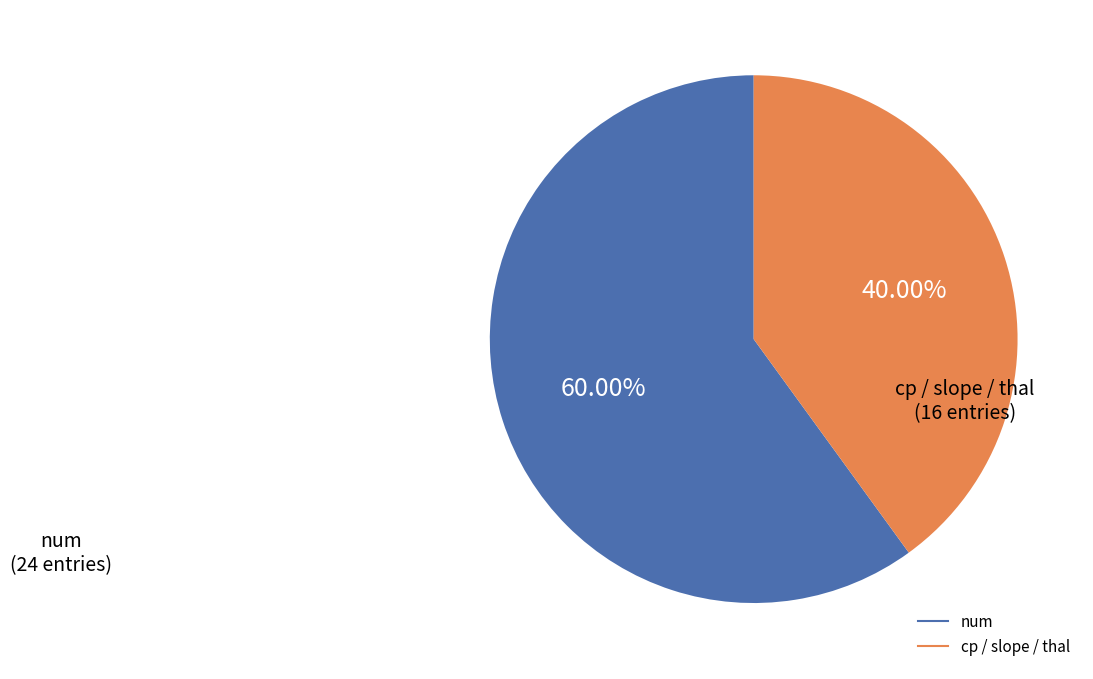

Is there a majority slice in this chart?

Yes